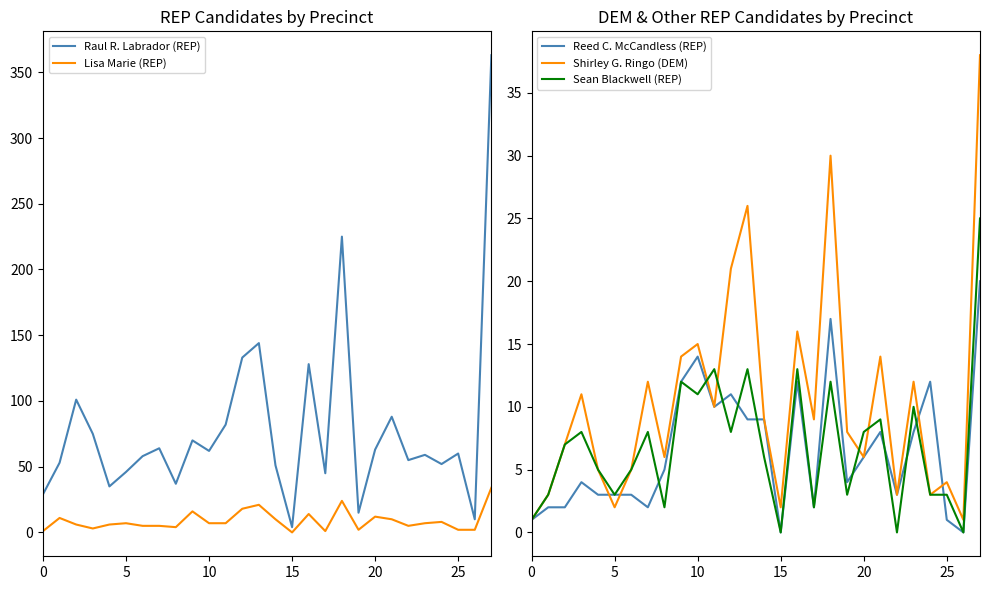

The Raul R. Labrador (REP) series shows 29 at 0. True or false?

True